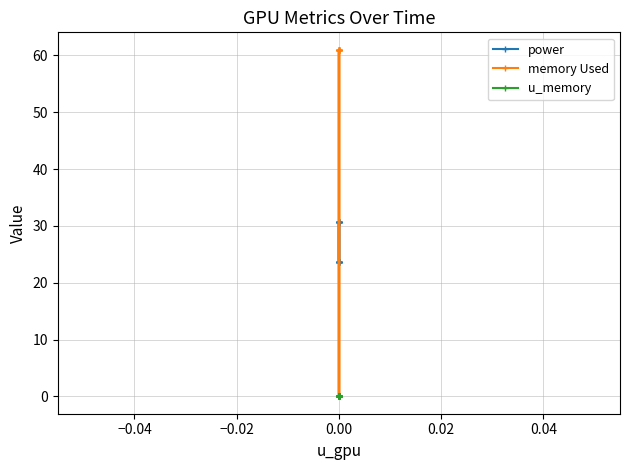

How many lines are shown in the chart?

3